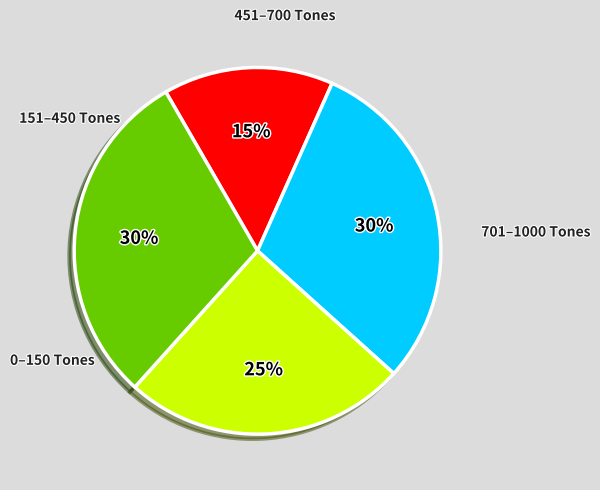

Does any single category account for the majority?

No